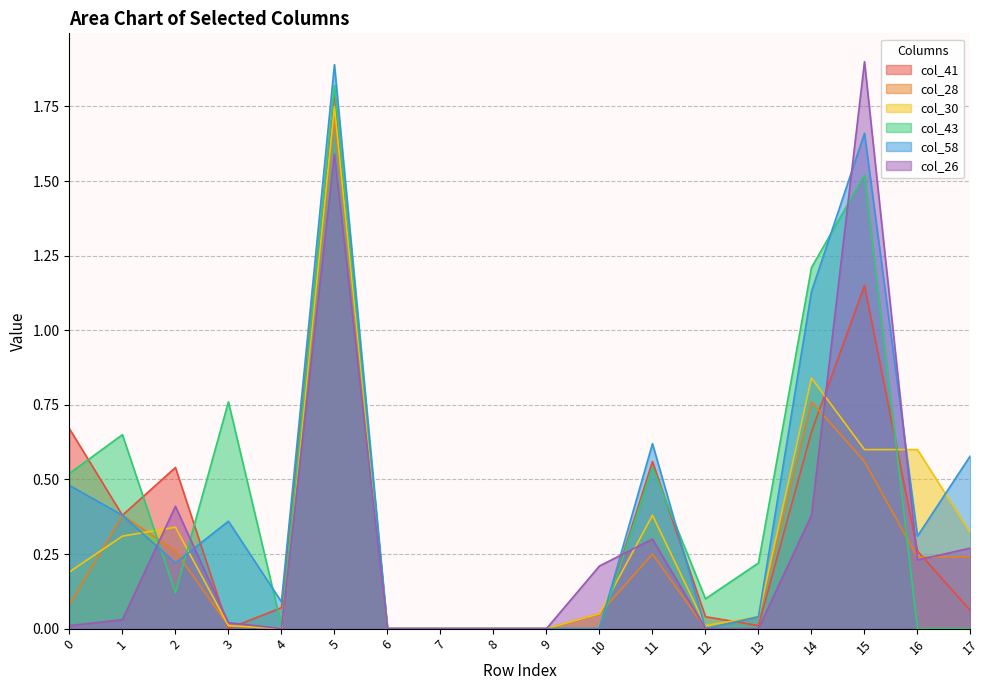

Which series has the largest total across all categories?

col_58